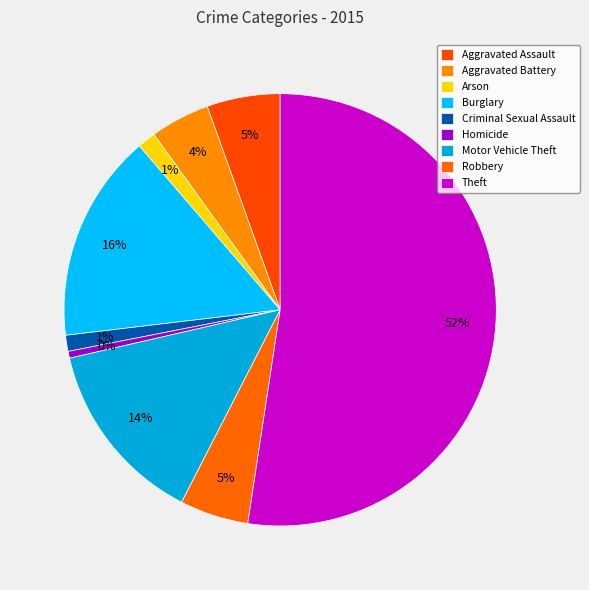

To the nearest percent, what percentage of the pie is Criminal Sexual Assault?

1%